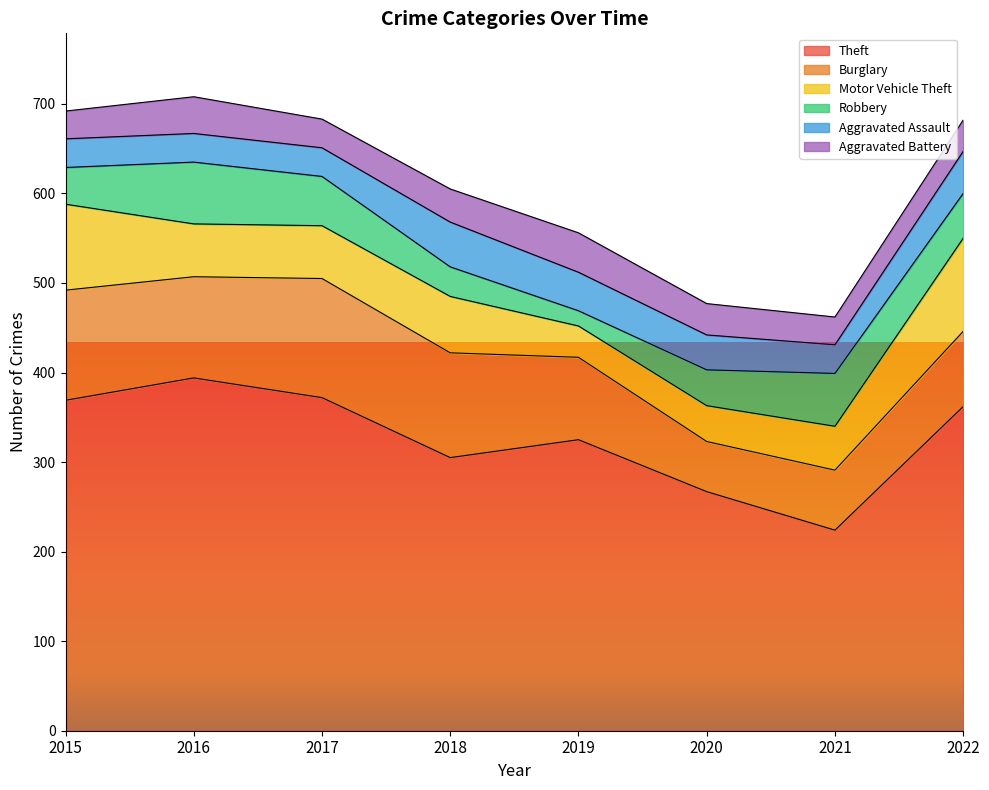

Rank the series at 2021 from lowest to highest value.

Aggravated Battery, Aggravated Assault, Motor Vehicle Theft, Robbery, Burglary, Theft